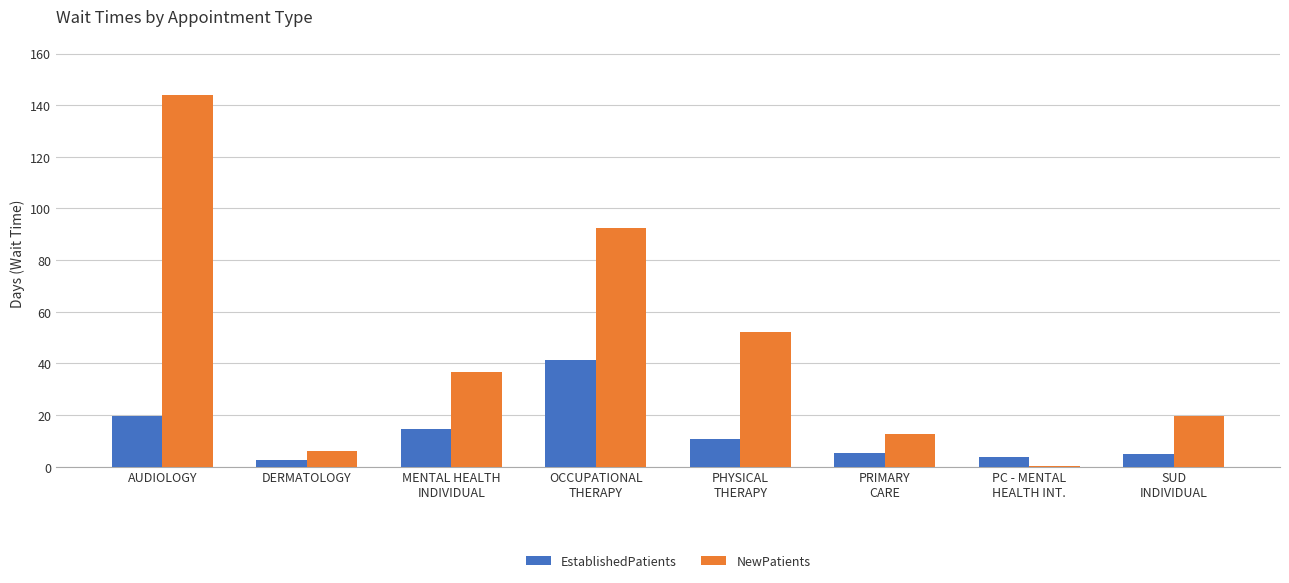

What is the difference between the NewPatients values at PC - MENTAL
HEALTH INT. and DERMATOLOGY?

5.9